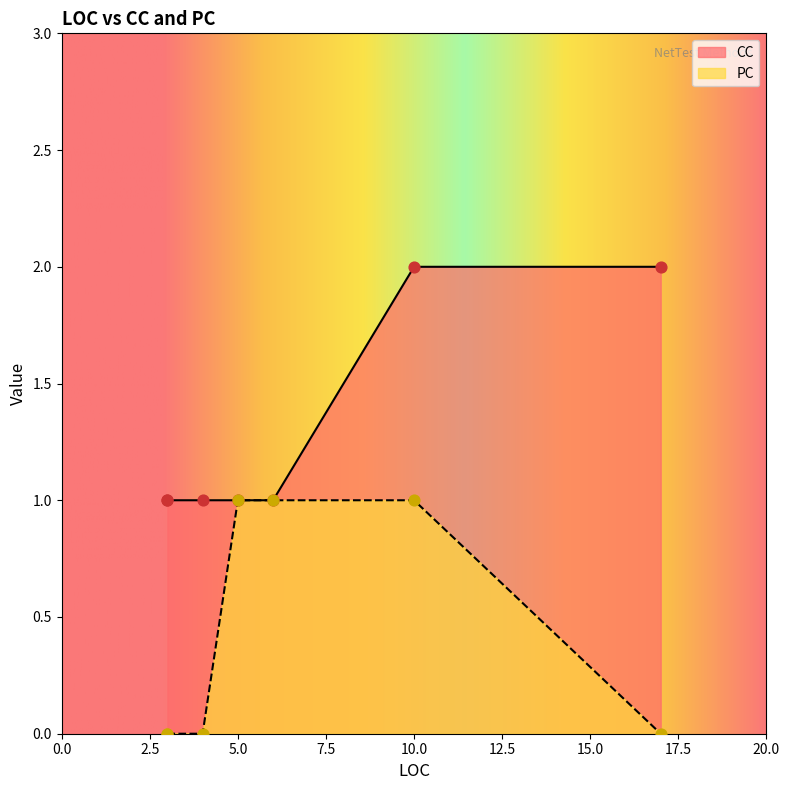

What is the total value across all series at 4?

1